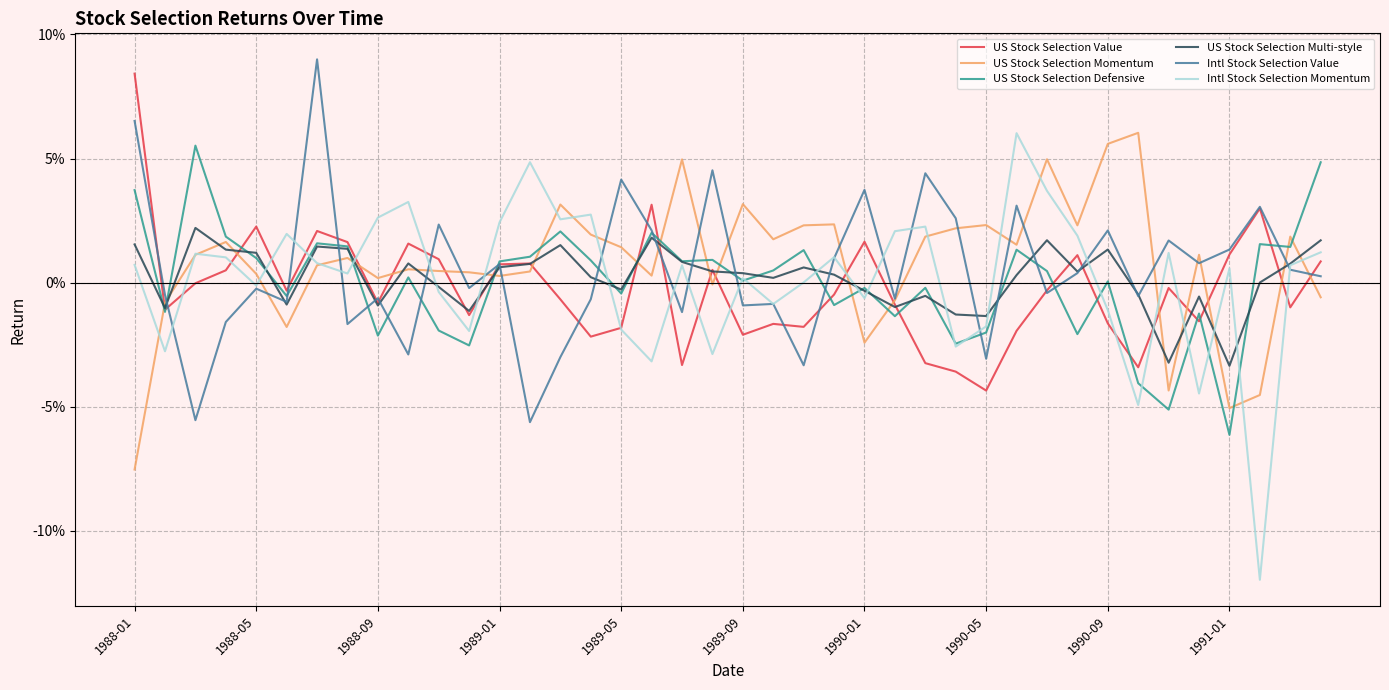

Does the chart display data point markers on the line(s)?

No